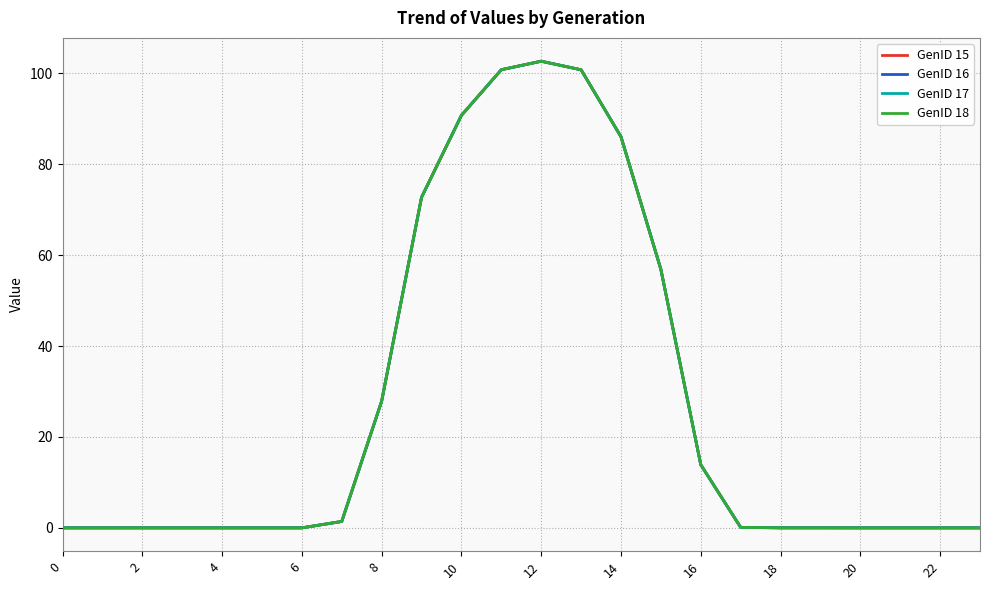

Does the chart have visible grid lines?

Yes